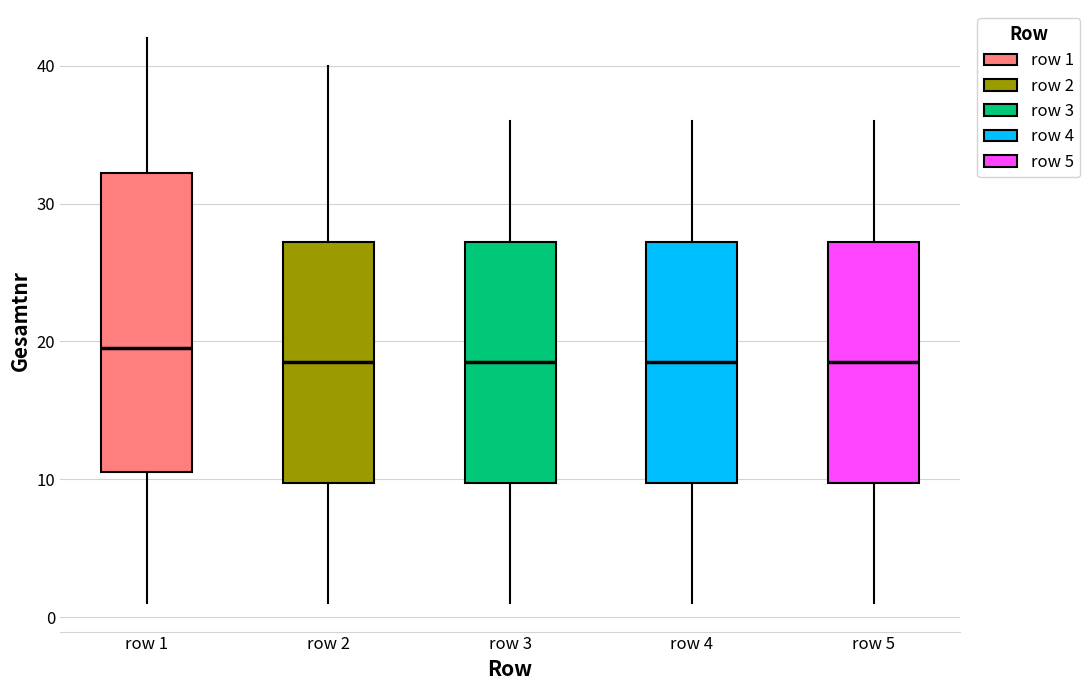

Which box has the highest median line?

row 1